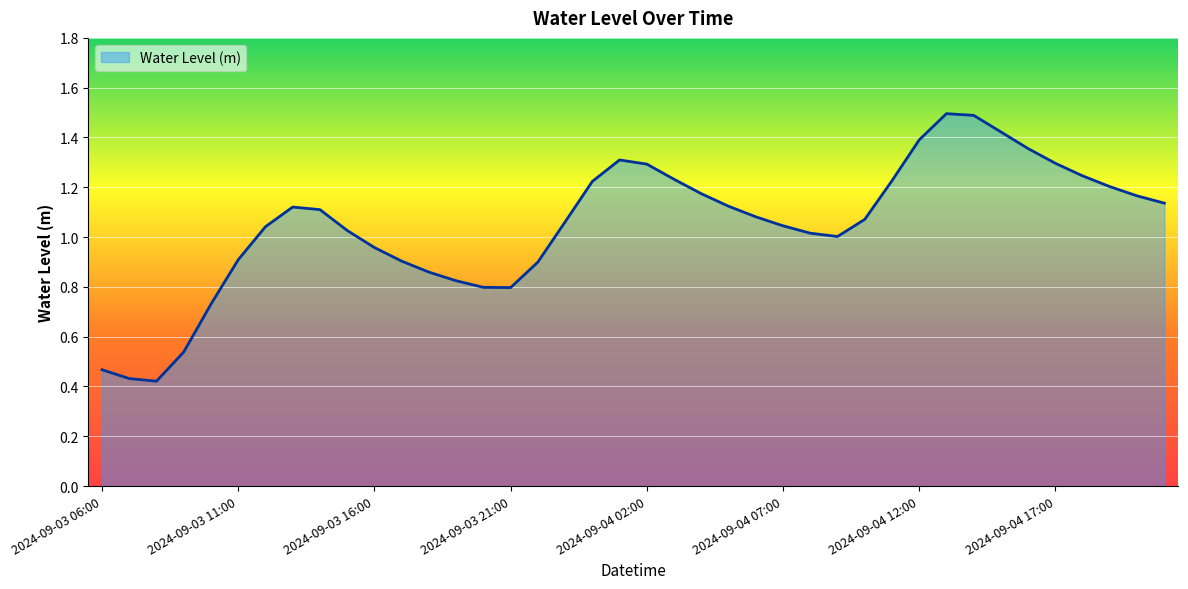

Does the chart have visible grid lines?

Yes